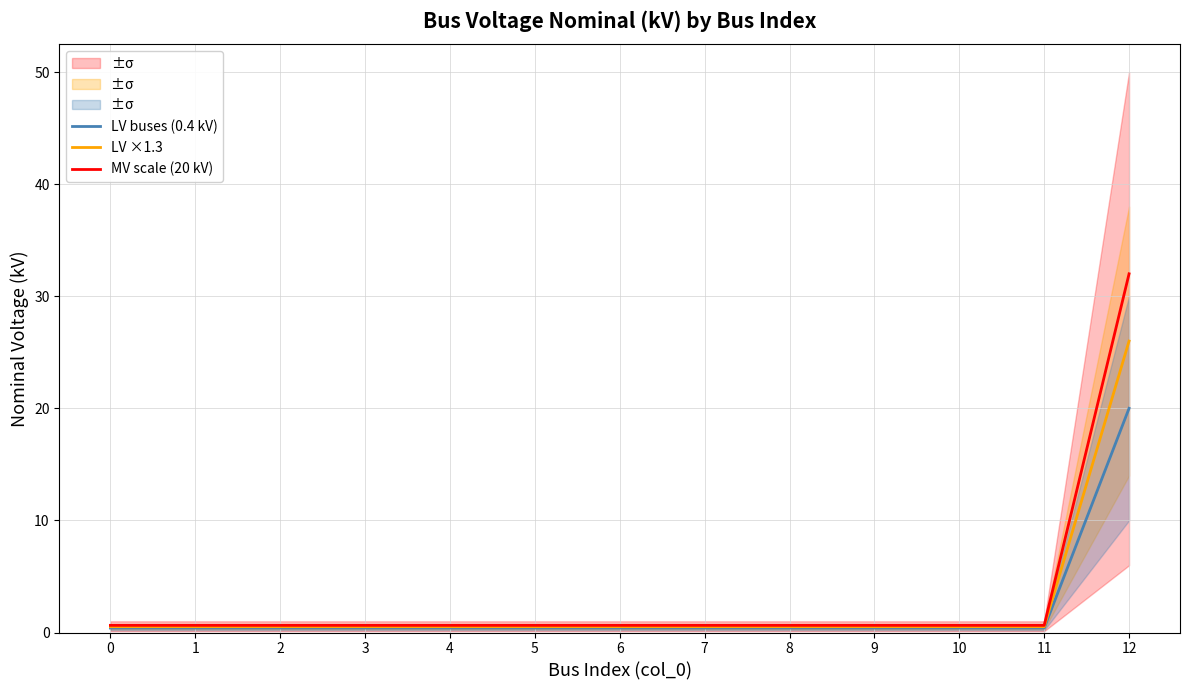

The LV buses (0.4 kV) series shows 0.4 at 9. True or false?

True